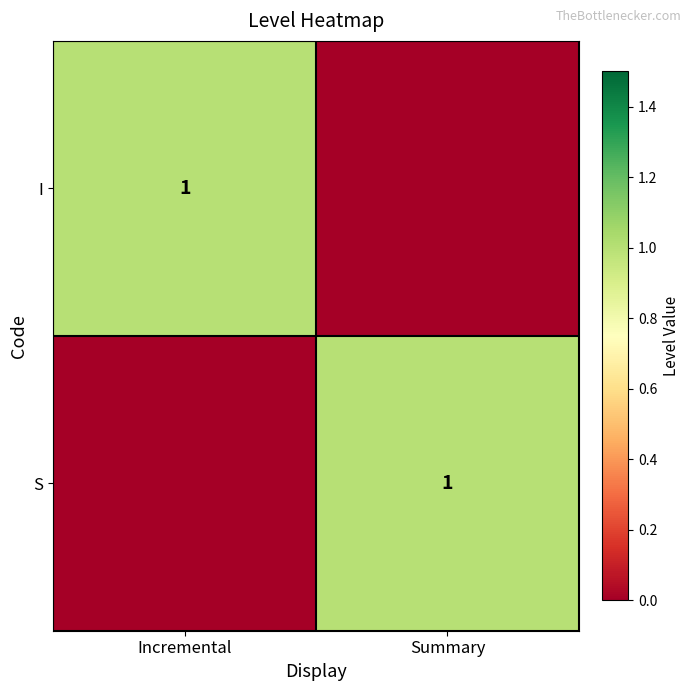

The I series shows 1 at Incremental. True or false?

True